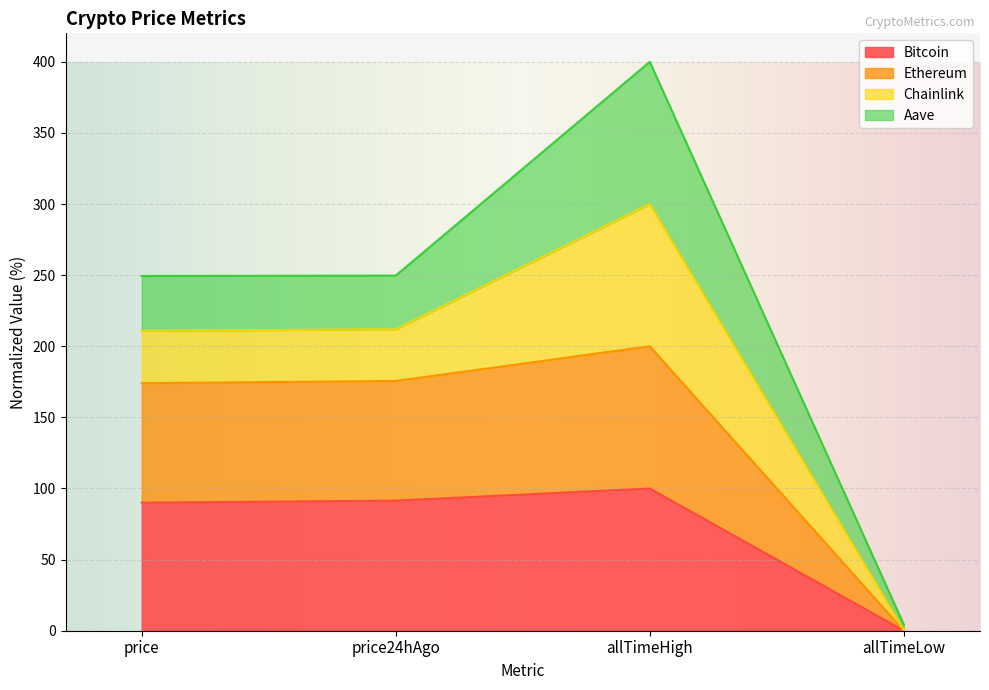

True or false: Ethereum has more than 2 interior local peaks.

False